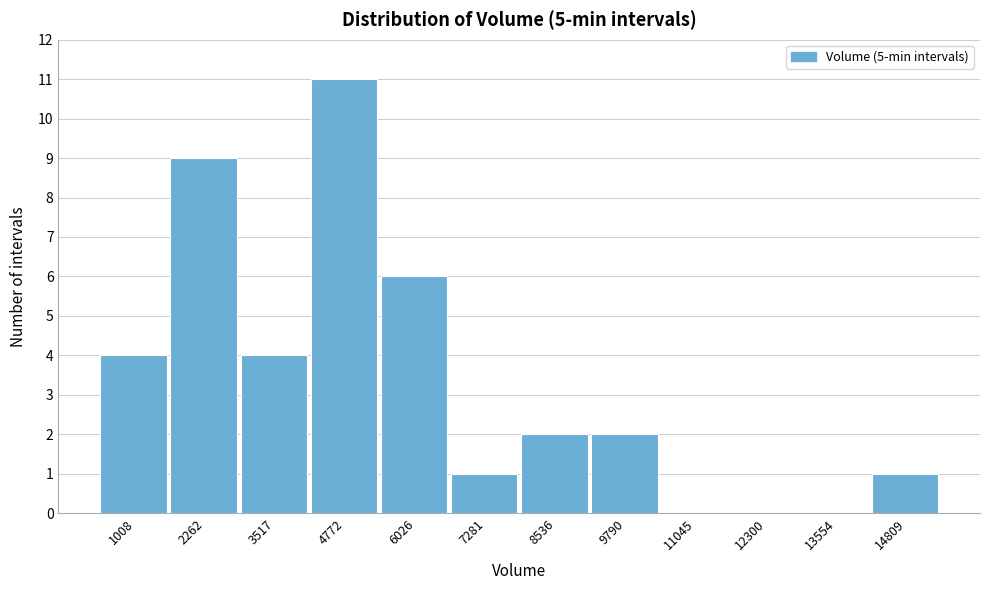

Reading right to left, extract all data points from this chart.

14809=1	13554=0	12300=0	11045=0	9790=2	8536=2	7281=1	6026=6	4772=11	3517=4	2262=9	1008=4